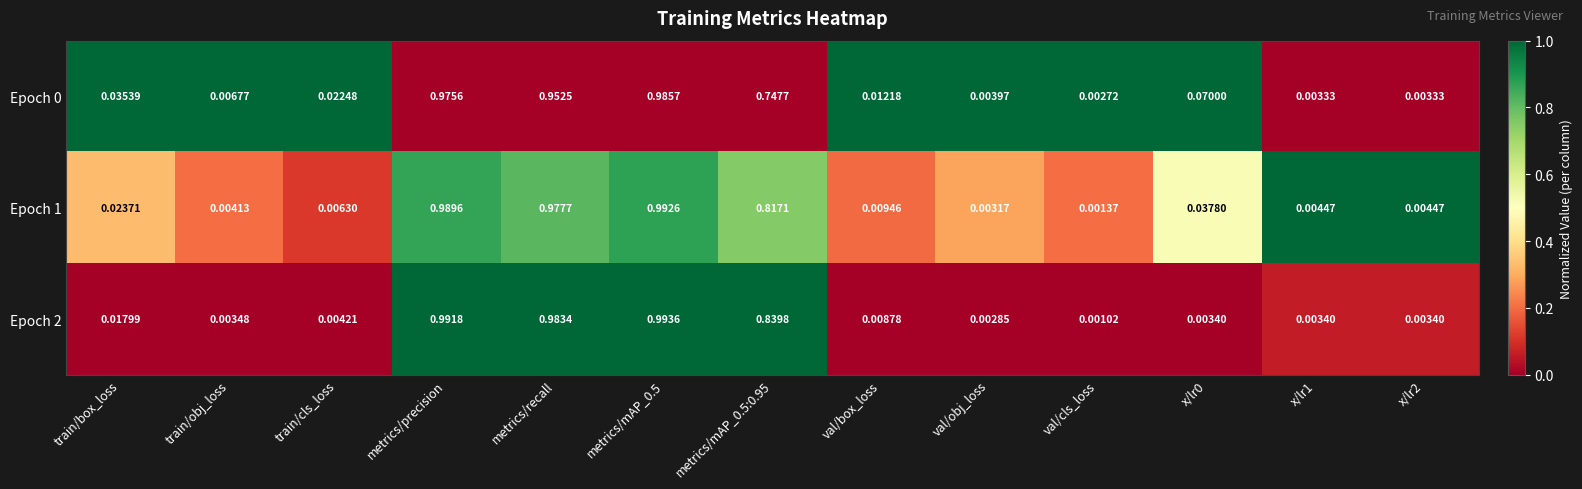

Which series has the largest total across all categories?

Epoch 1